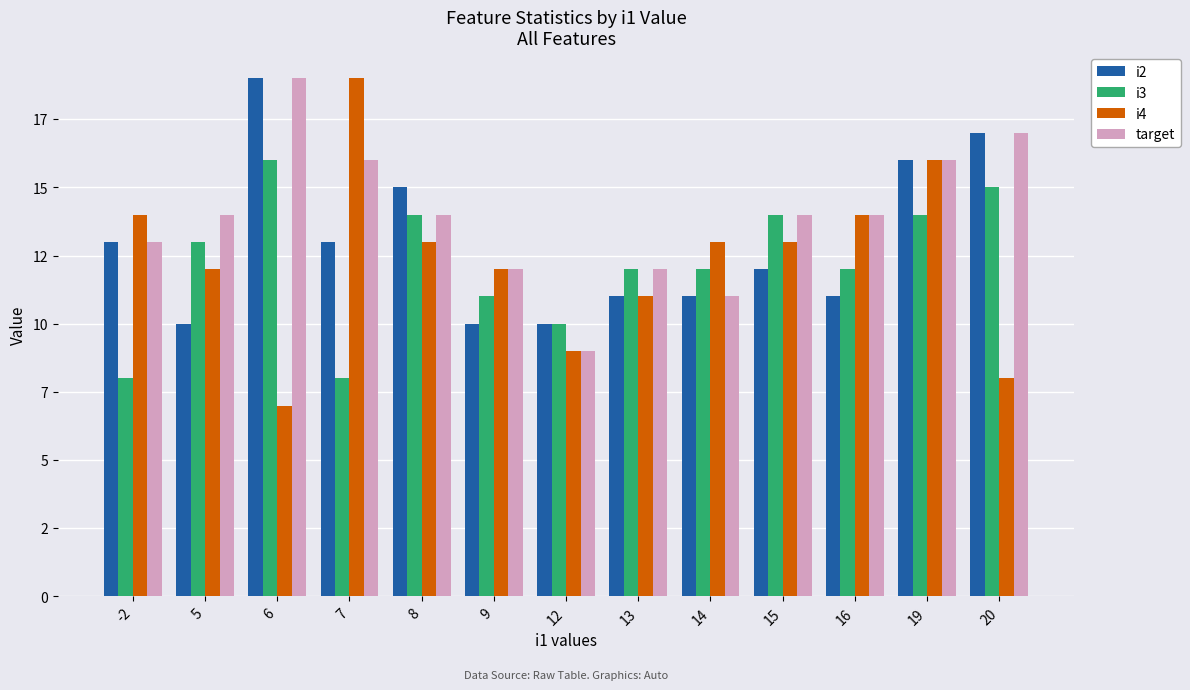

What is the sum of all i3 values?

159